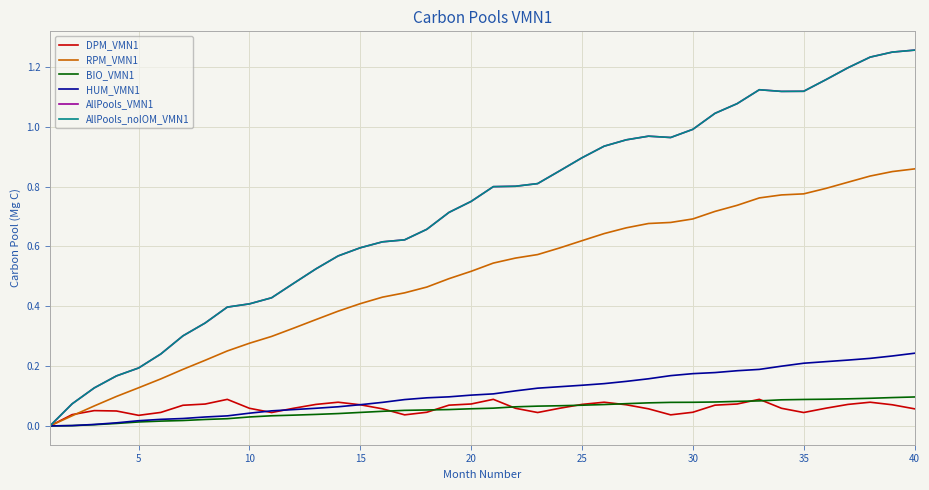

Does the chart have visible grid lines?

Yes